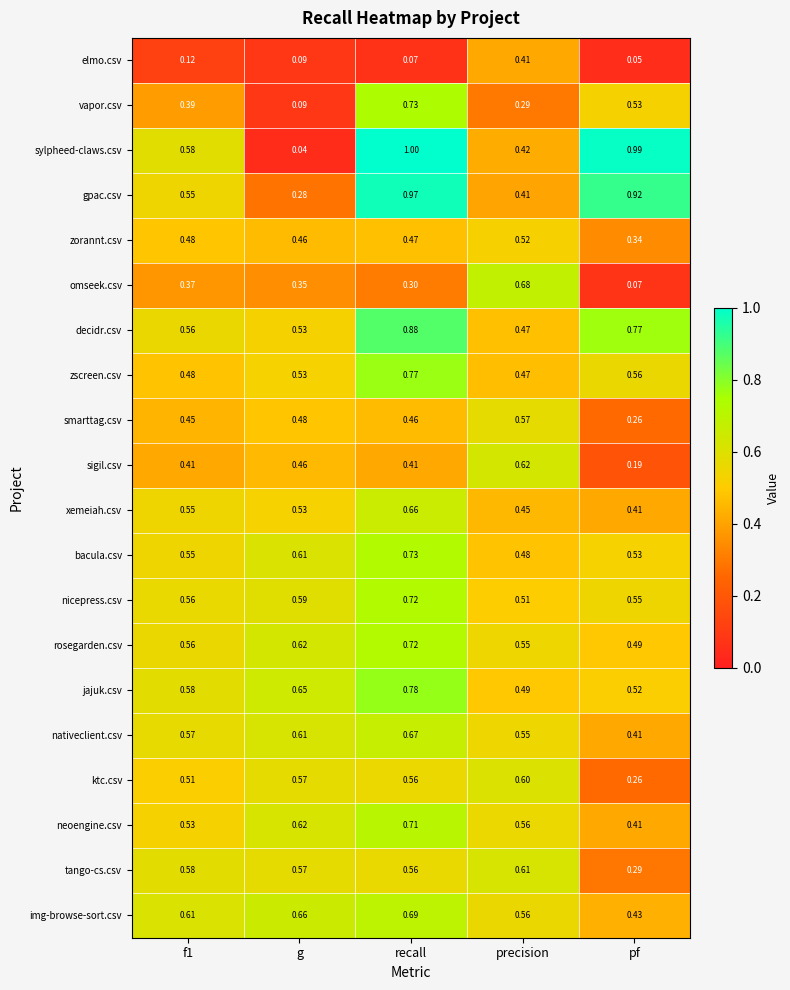

At which category does the chart reach its peak across all series?

recall